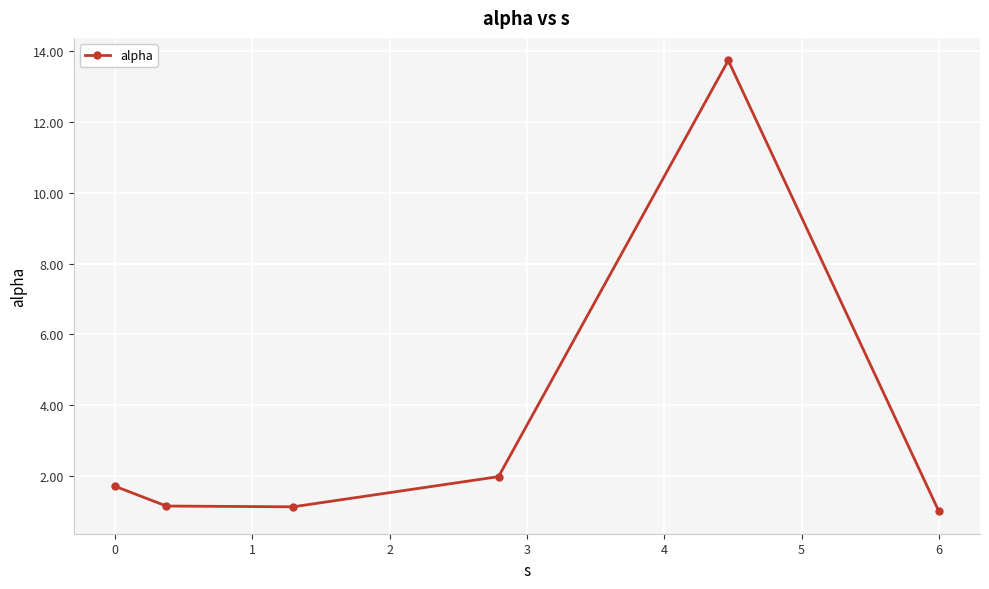

What is the difference between the second highest and minimum values?

1.0